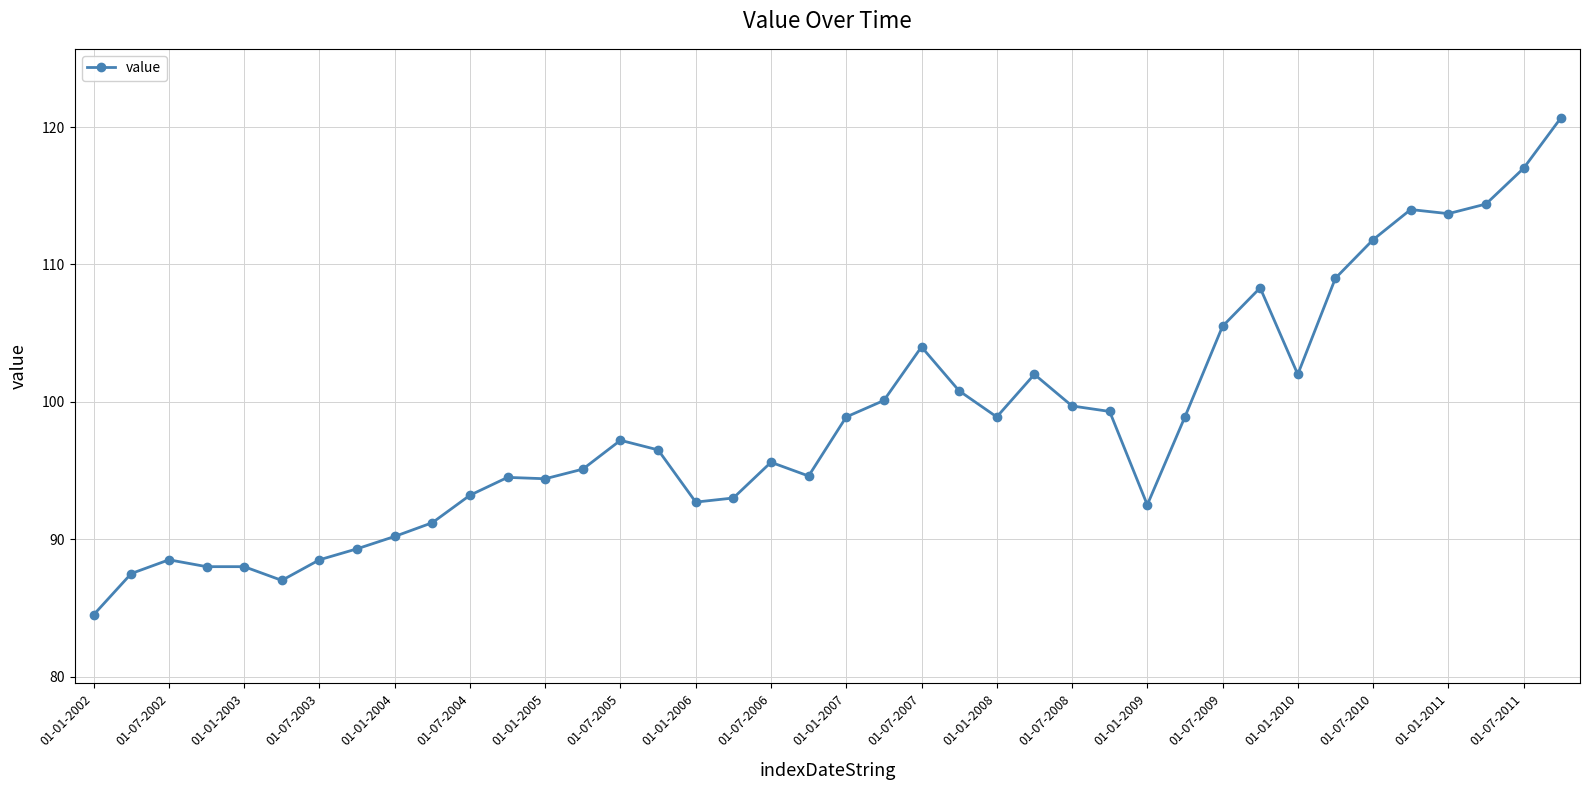

What is the sum of all values?

3941.0